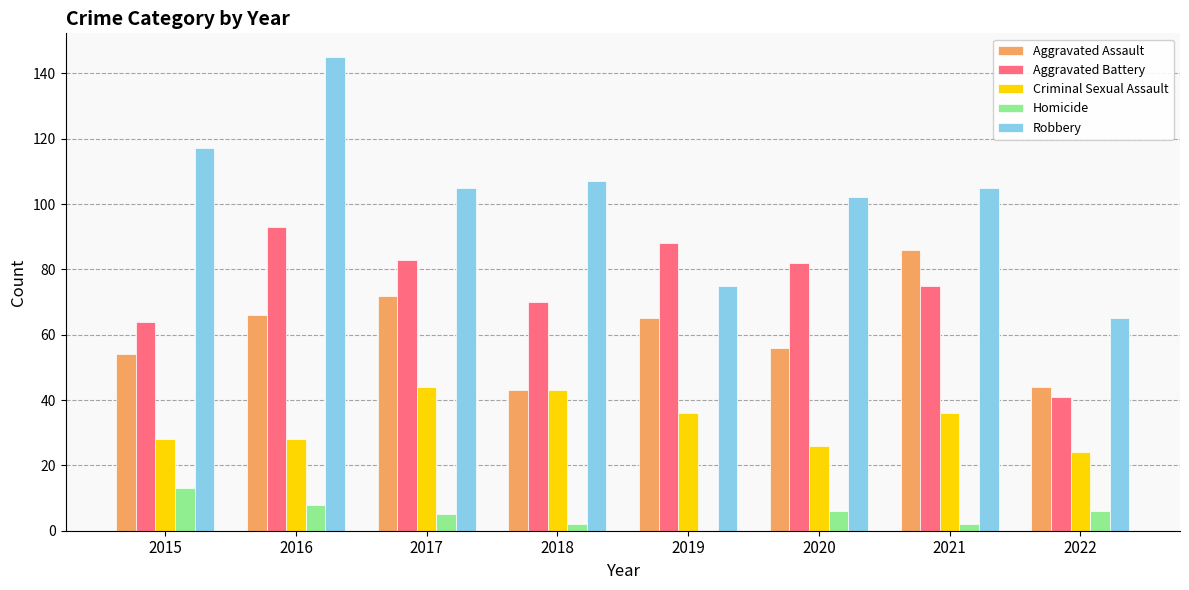

How many data points does each series have?

8